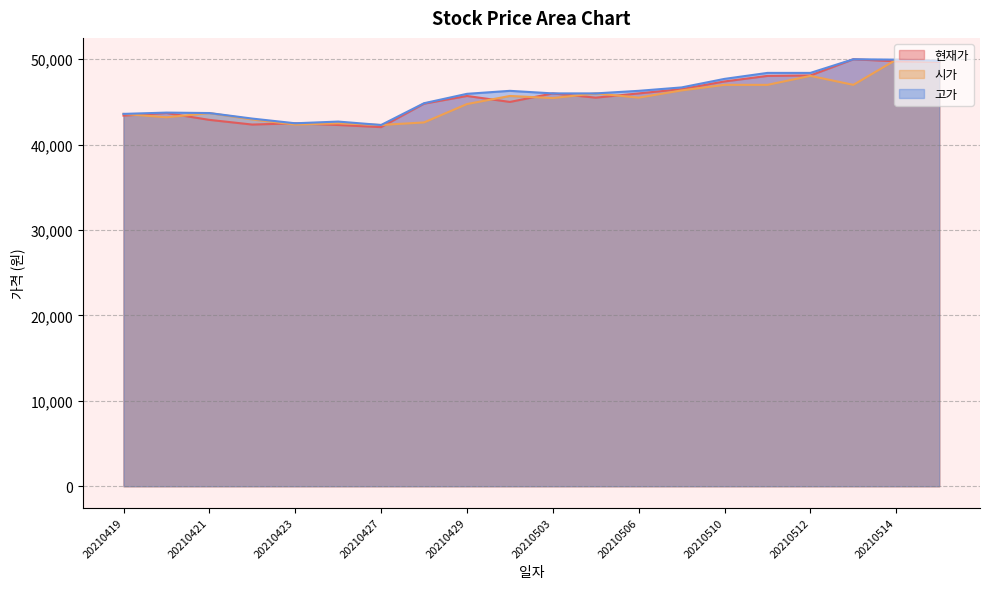

Which series changed the most between 20210421 and 20210506?

현재가